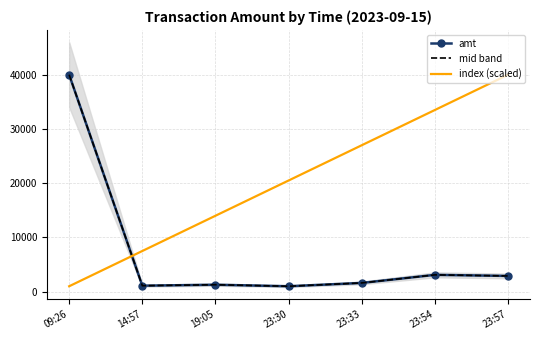

True or false: mid band has more than 2 points higher than both neighbors.

False